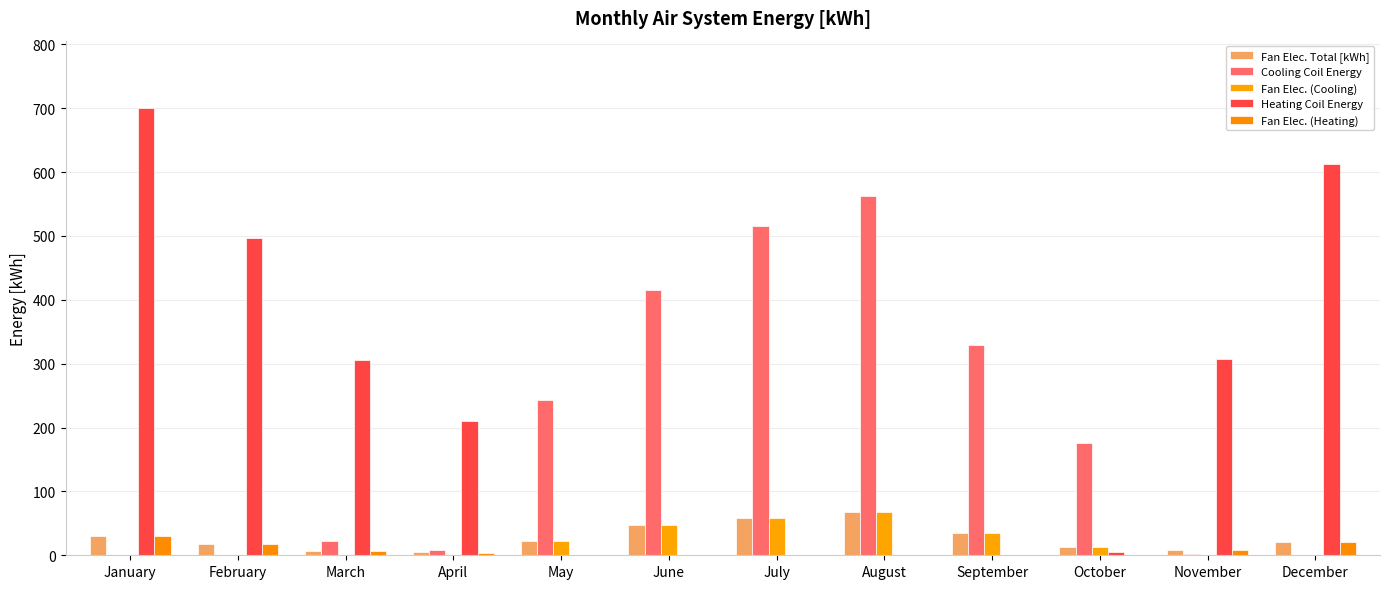

True or false: Fan Elec. (Cooling) has a value of 32.2 at July.

False